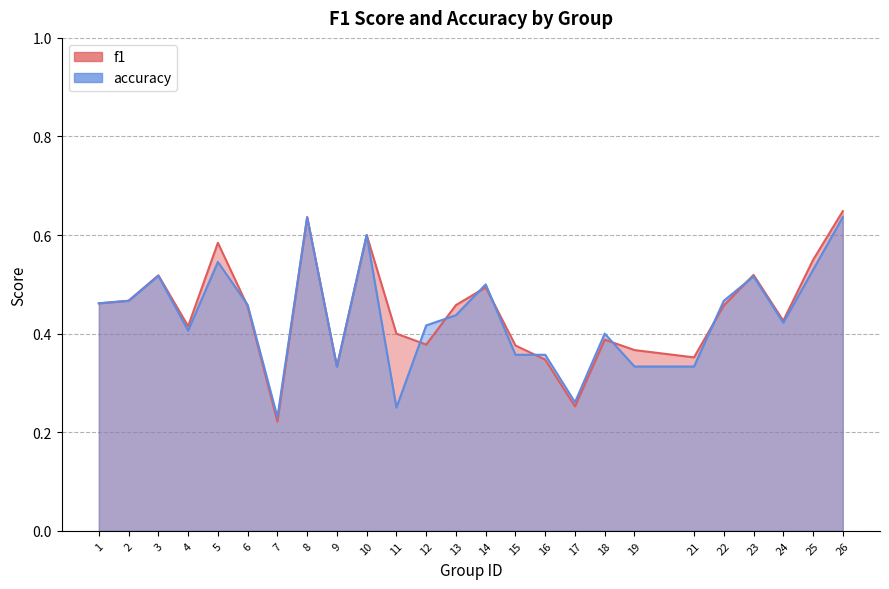

Is it true that accuracy equals 0.1 at 19?

False